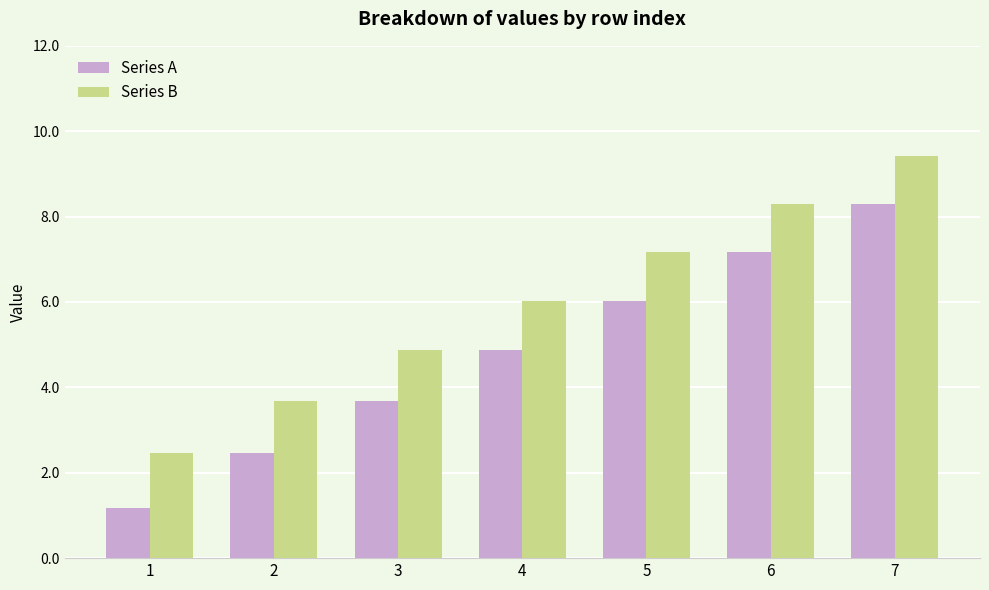

Reading left to right, list all the values displayed in this chart.

Series A: 1.2	2.5	3.7	4.9	6.0	7.2	8.3
Series B: 2.5	3.7	4.9	6.0	7.2	8.3	9.4